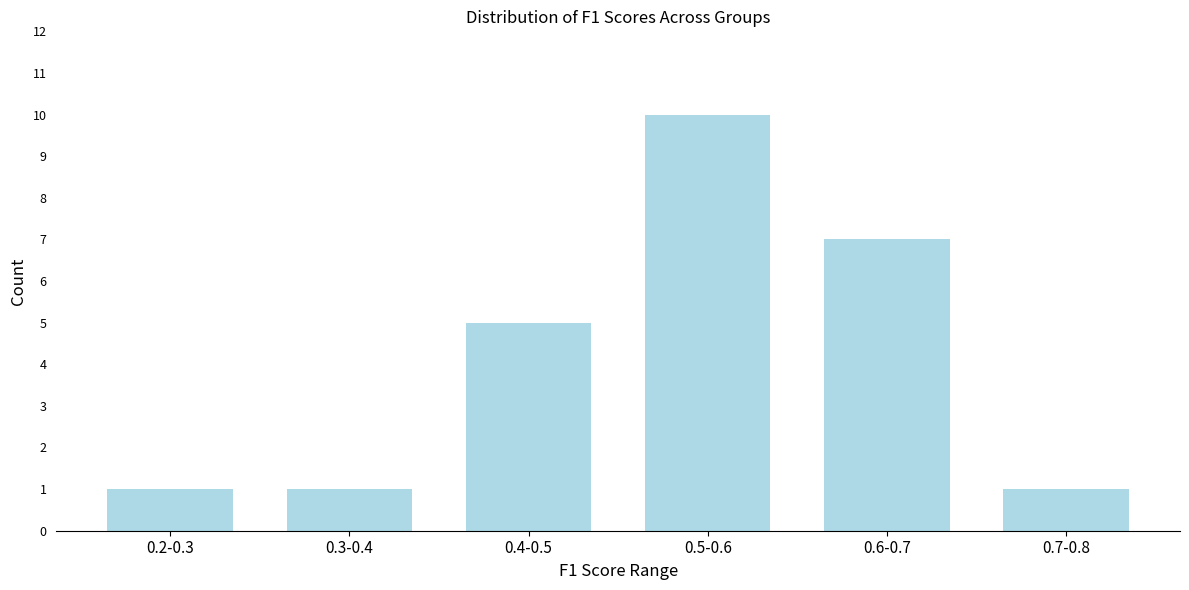

Reading left to right, list all the values displayed in this chart.

1	1	5	10	7	1